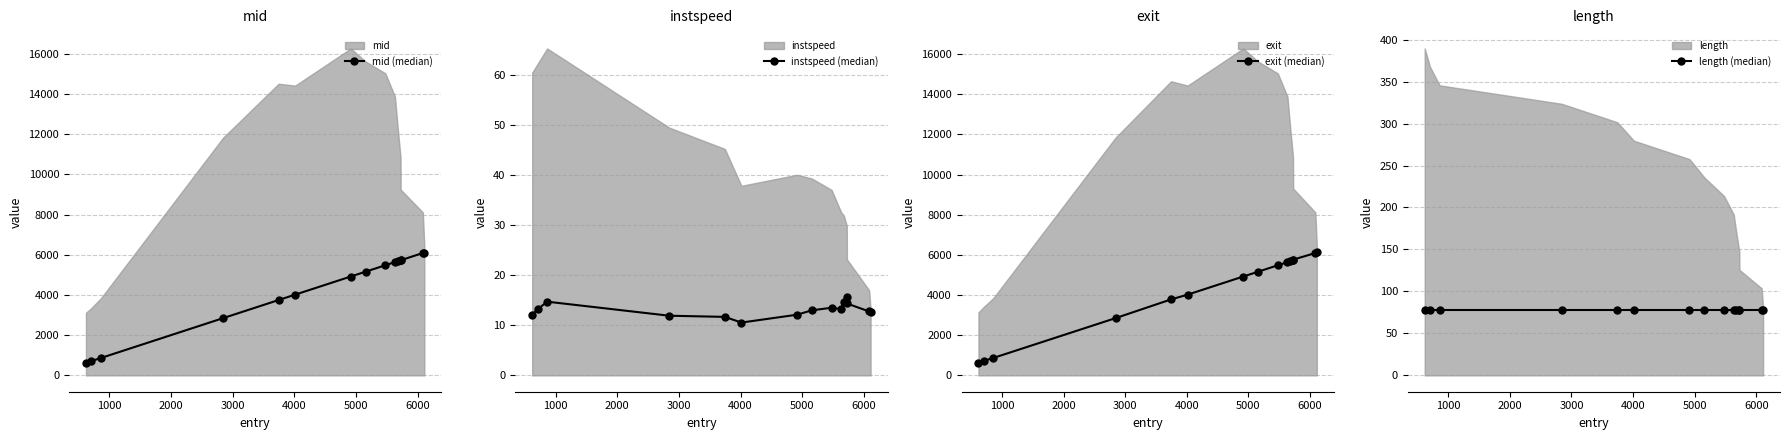

Which series has the widest spread of values?

exit (median)